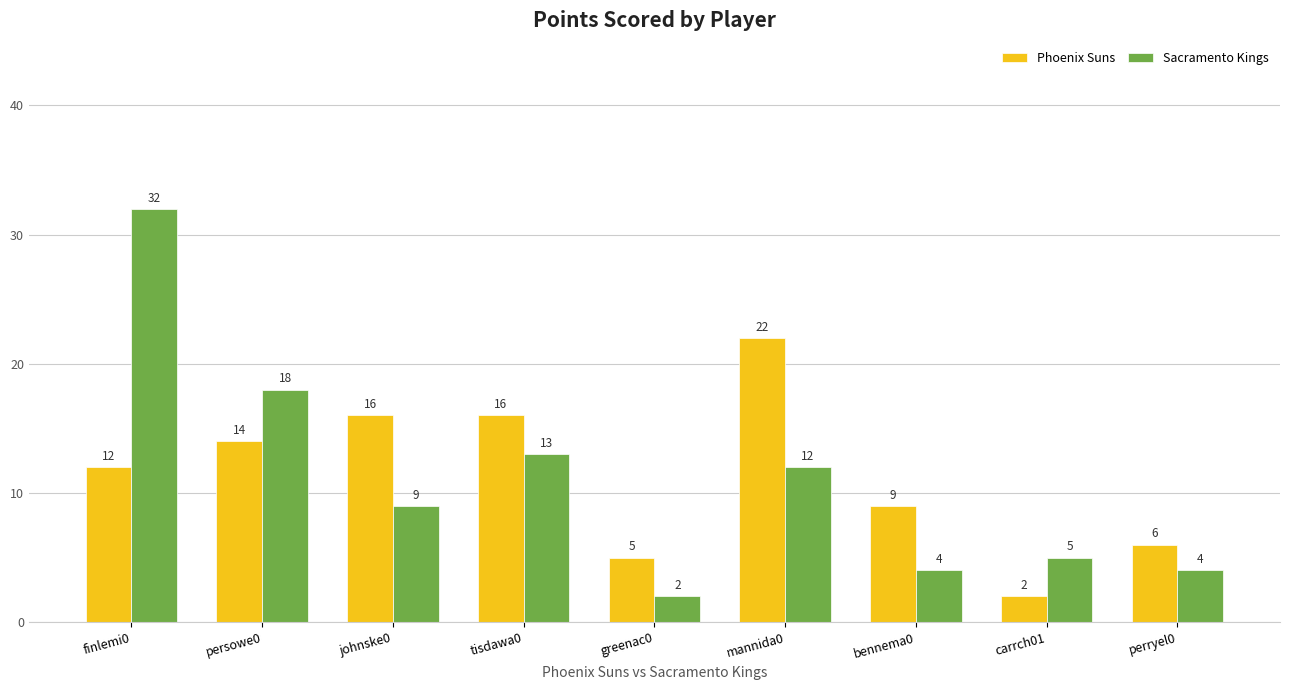

What is the label of the 5th bar from the left?

greenac0